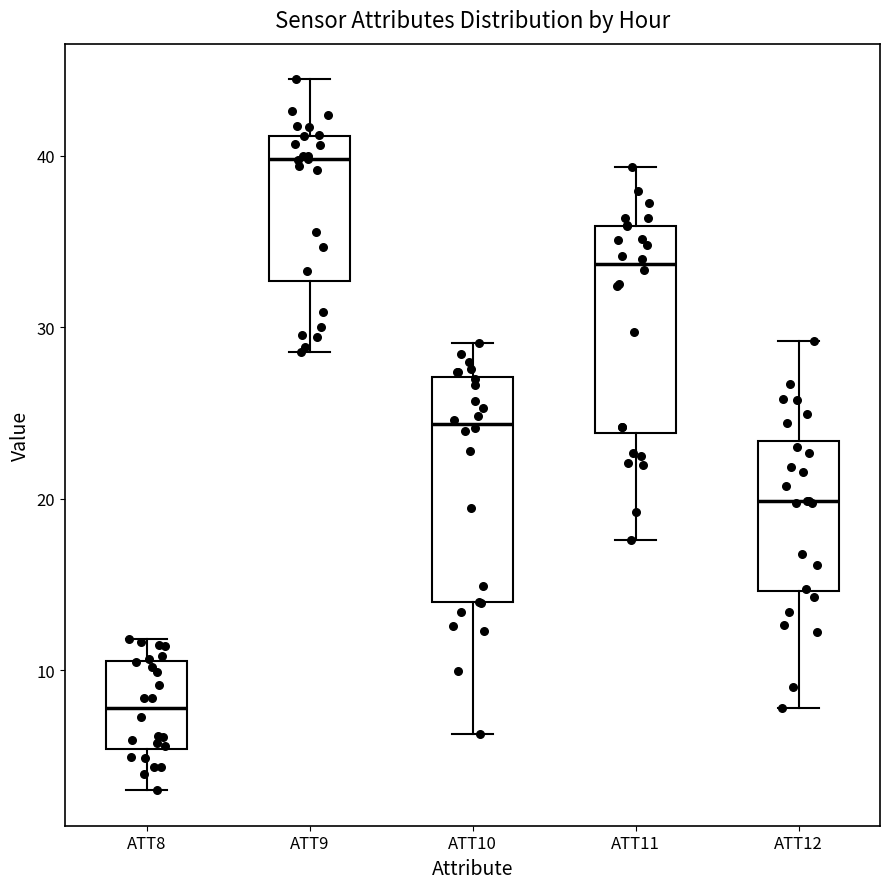

Which box has the lowest median line?

ATT8